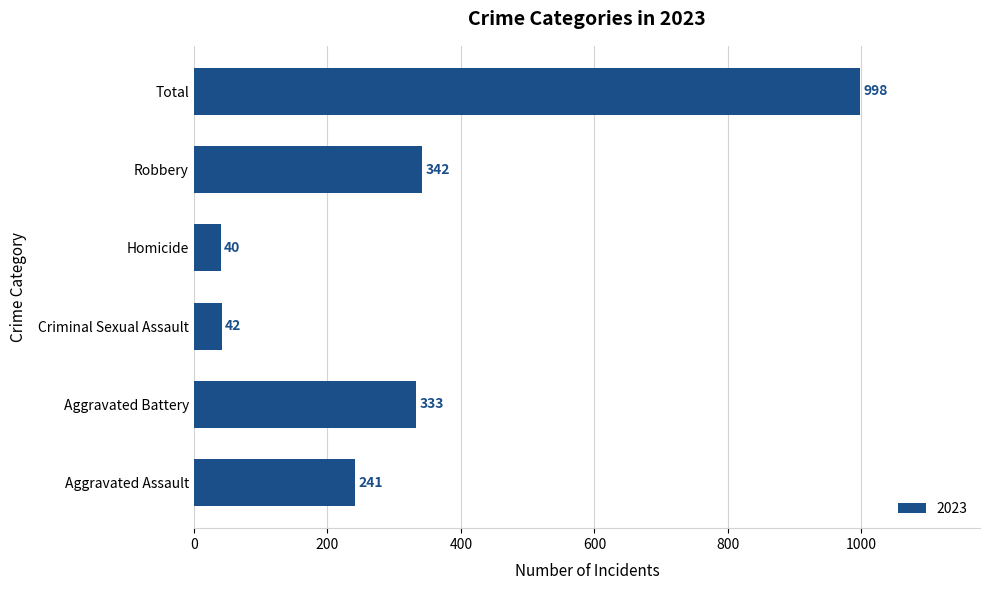

Reading bottom to top, extract all data points from this chart.

241	333	42	40	342	998